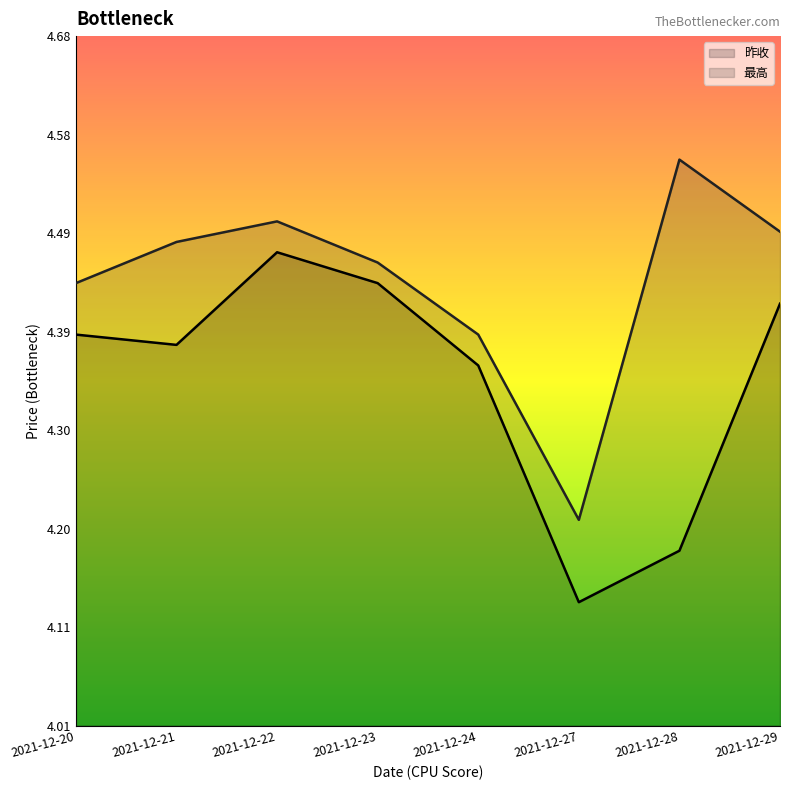

True or false: 昨收 and 最高 intersect in this chart.

False